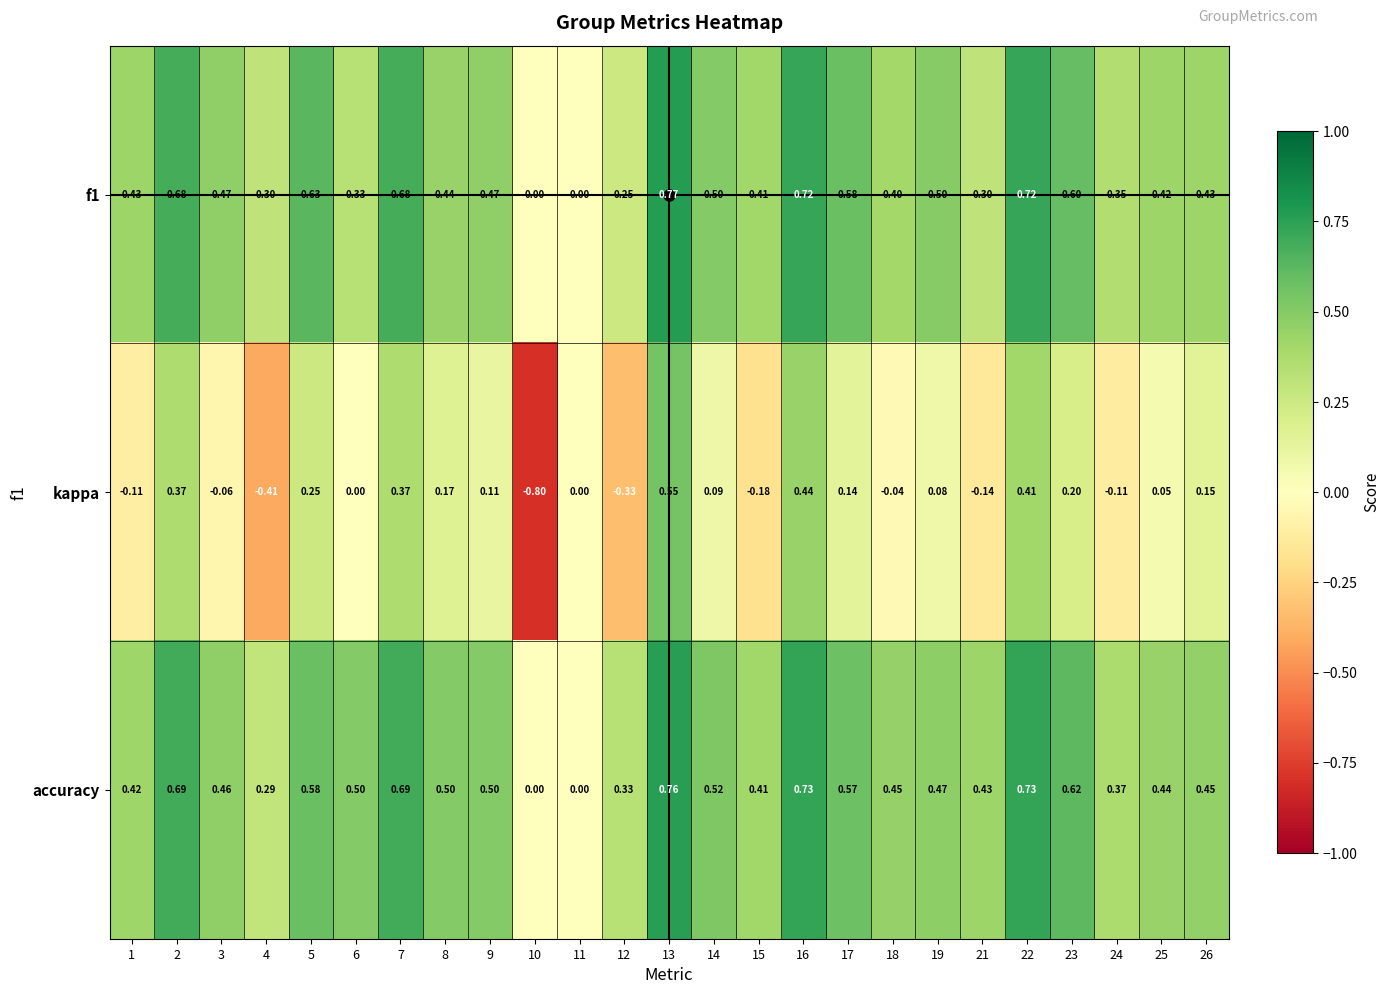

Count the number of categories in the chart.

25